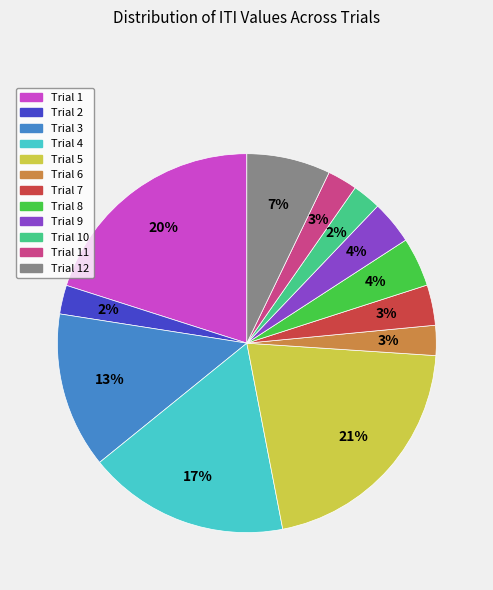

Is there any slice that represents more than half of the pie?

No